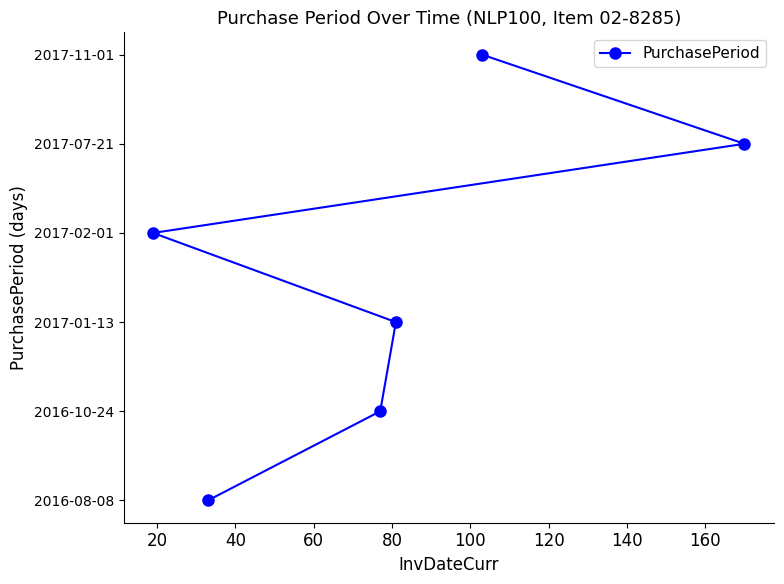

True or false: the data shows 1 at 20.

True